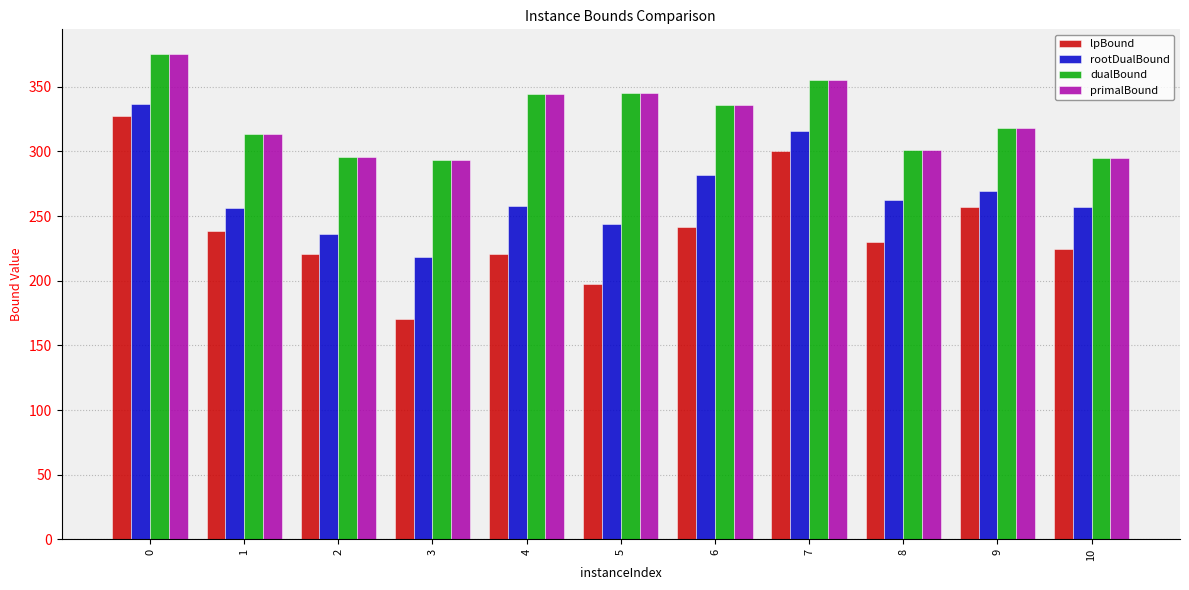

What is the average value of the dualBound series?

324.8